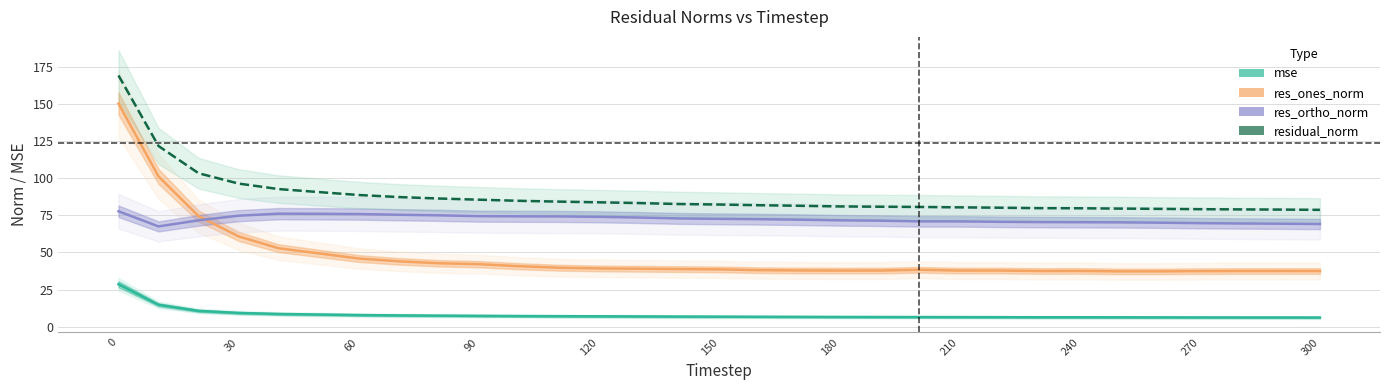

In res_ortho_norm, how many points are higher than both neighbors (excluding endpoints)?

1